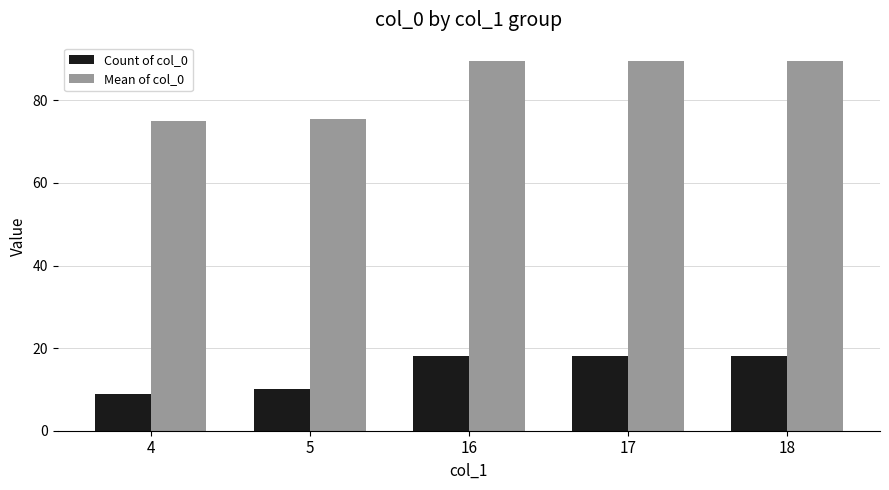

List the series in order of their overall mean, lowest first.

Count of col_0, Mean of col_0